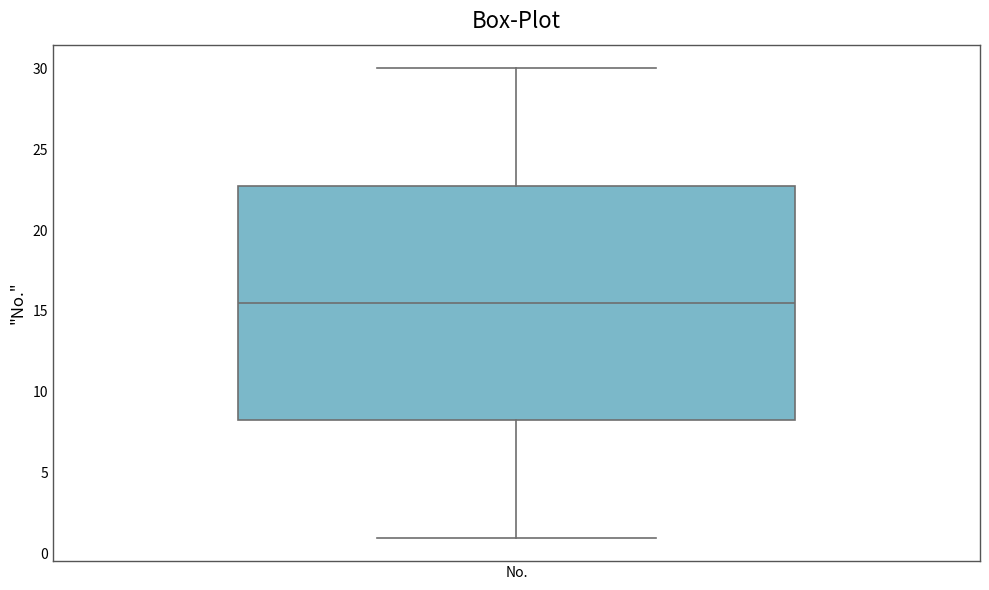

Read this box plot against the y-axis: the position of the median line, the range covered by the box, and the ends of both whiskers. The values are not printed on the chart, so give them approximately, as read against the axis.

median 15.5, box 8.5 to 23.0, whiskers 1.0 to 30.0